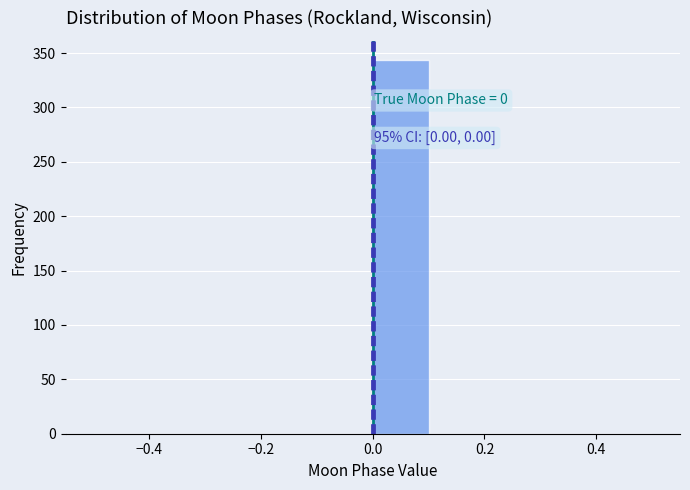

Over which range of the x-axis is the bar tallest?

0.0 to 0.1